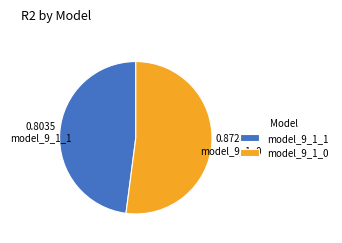

Rank the categories by value from lowest to highest.

model_9_1_1, model_9_1_0